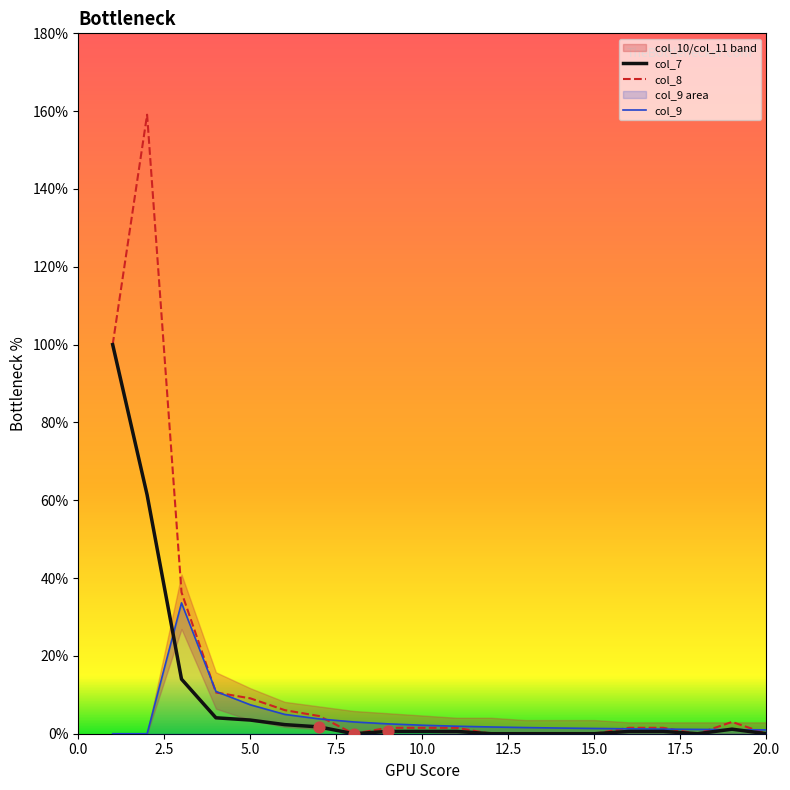

At how many categories does at least one series exceed 0?

20